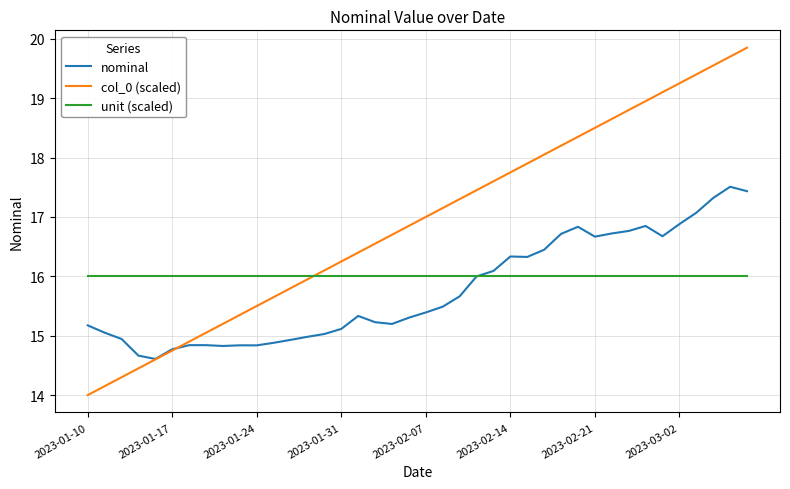

After their last crossing, which series has the higher values: nominal or unit (scaled)?

nominal